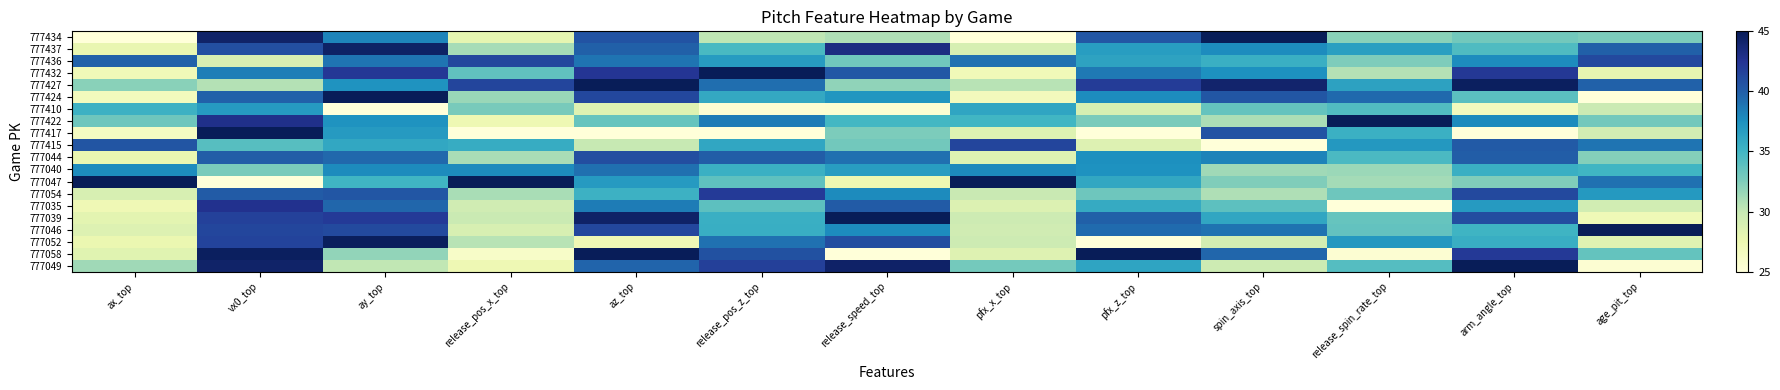

Which label corresponds to the smallest value in the chart?

ax_top